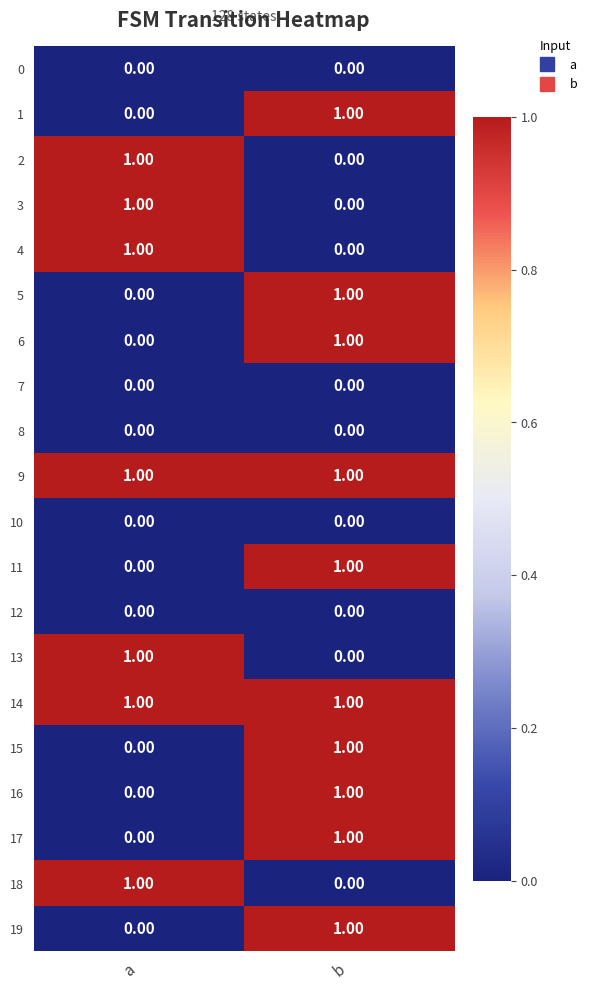

List the labels in order of 4 value, smallest first.

b, a